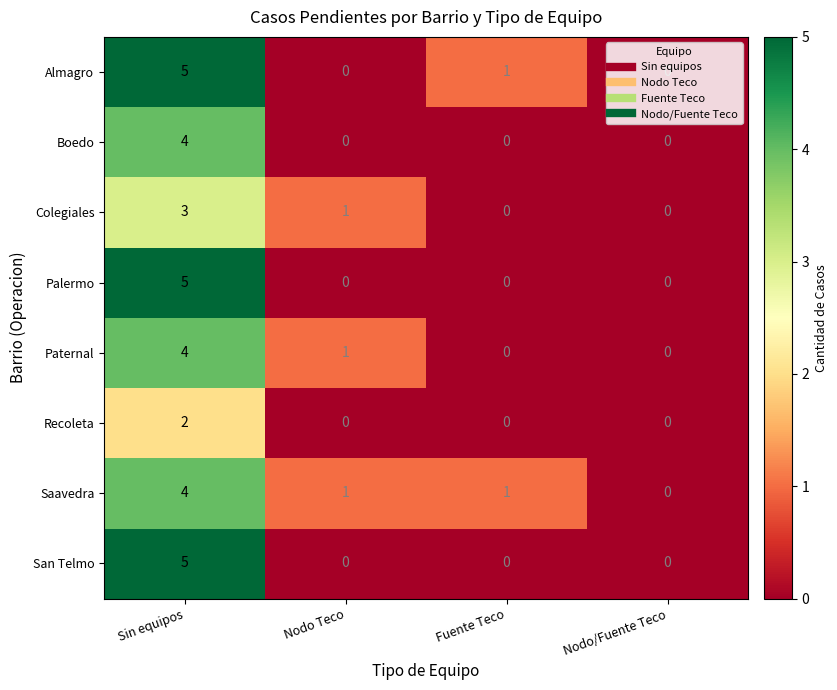

The value of San Telmo at Nodo Teco is 0. True or false?

True